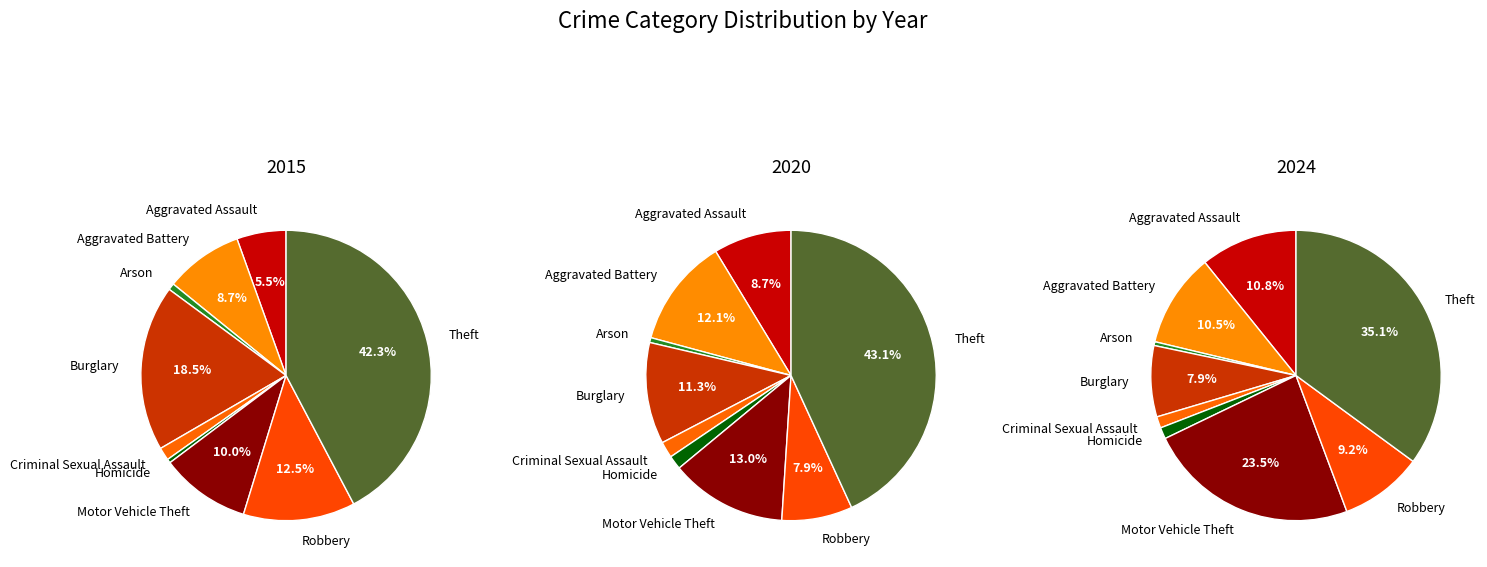

What is the largest slice in the pie chart?

Theft